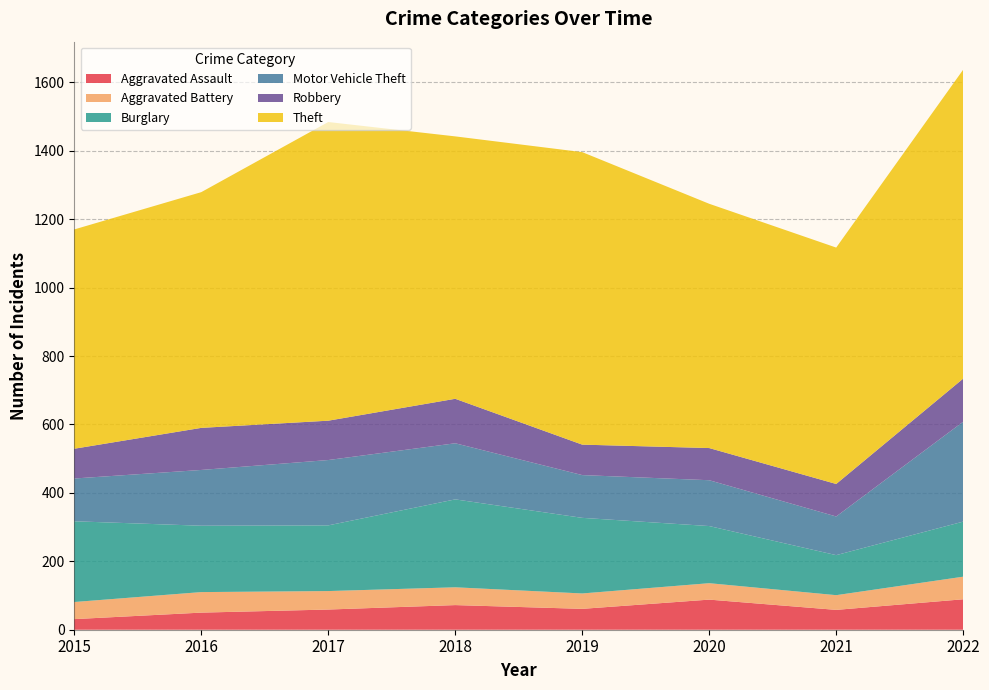

Reading right to left, what are all the values shown in this chart?

Aggravated Assault: 89	58	88	61	72	59	50	31
Aggravated Battery: 66	43	48	45	52	54	60	50
Burglary: 161	117	167	221	257	192	194	236
Motor Vehicle Theft: 292	113	134	125	164	191	163	125
Robbery: 126	95	94	89	130	115	123	87
Theft: 903	691	714	855	767	873	689	641